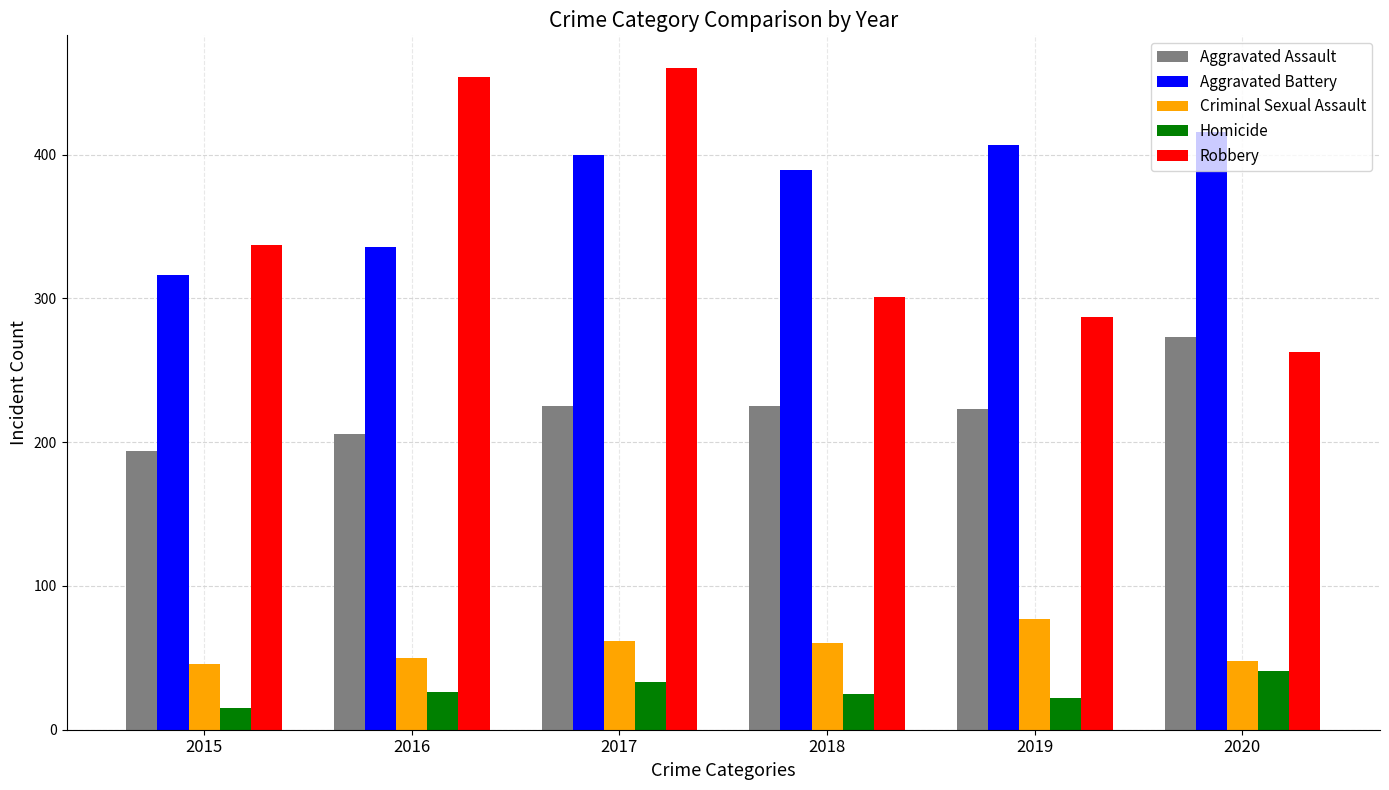

True or false: Criminal Sexual Assault has a value of 48 at 2020.

True